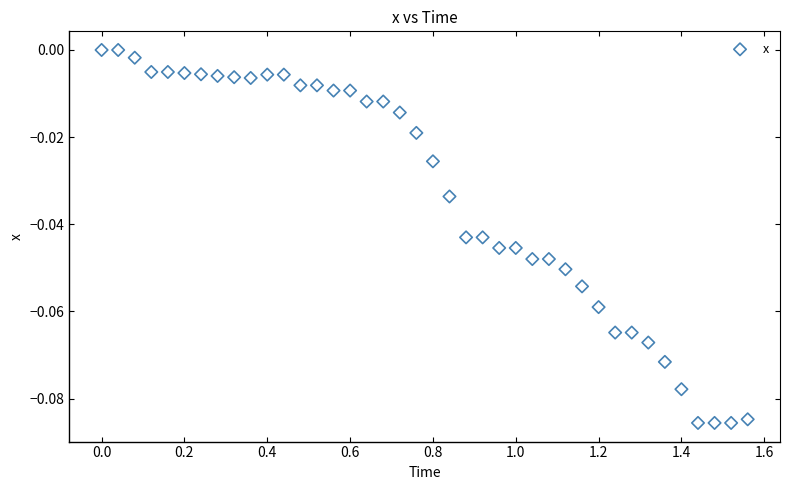

What is the range of X values (max minus min)?

1.6